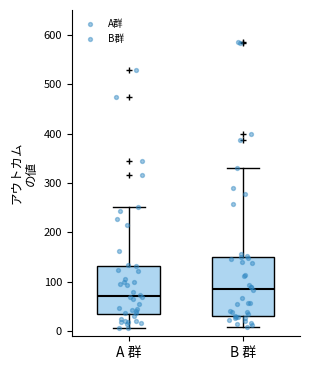

Reading left to right, transcribe this box plot: for each box, give where its median line is, the range the box spans, and where its two whiskers end, as read against the y-axis. The values are not printed on the chart, so give them approximately, as read against the axis.

A 群: median 70, box 40 to 130, whiskers 10 to 250
B 群: median 90, box 30 to 150, whiskers 10 to 330